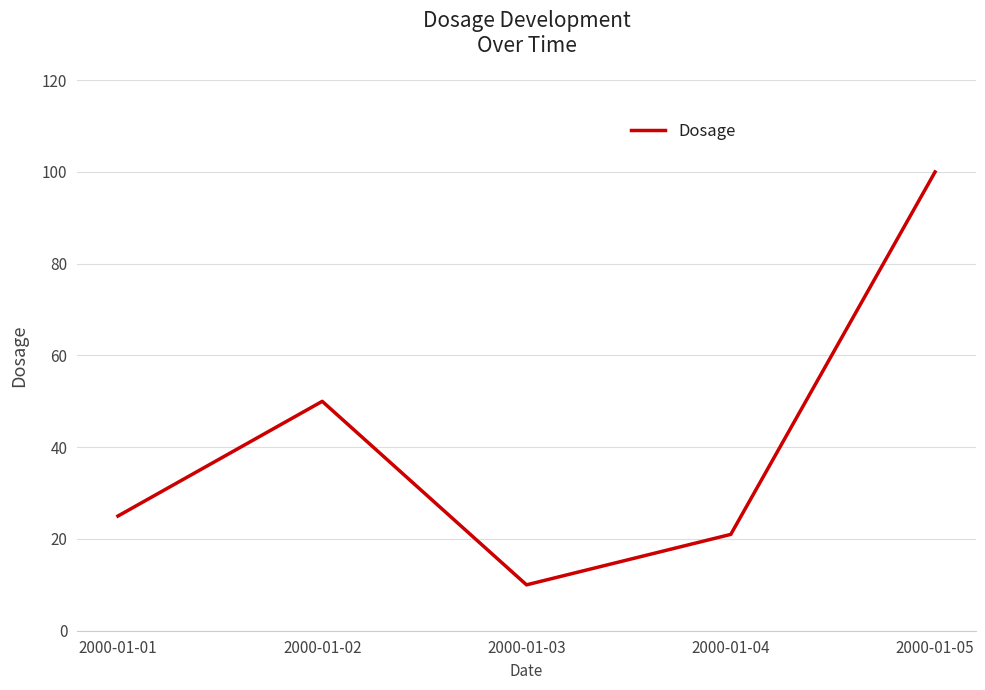

How many lines are shown in the chart?

1